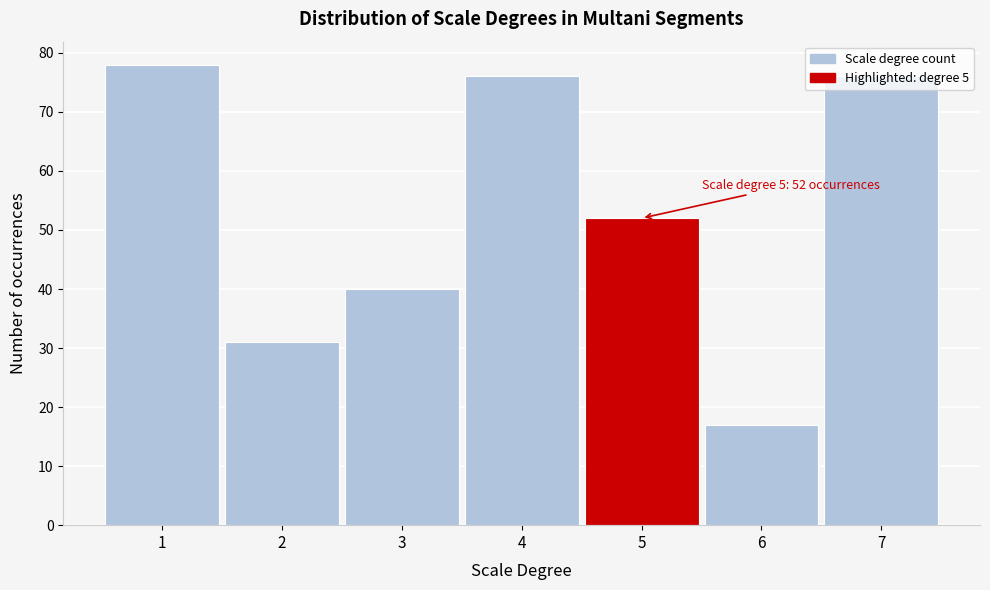

Over which range of the x-axis is the bar tallest?

0.5 to 1.5